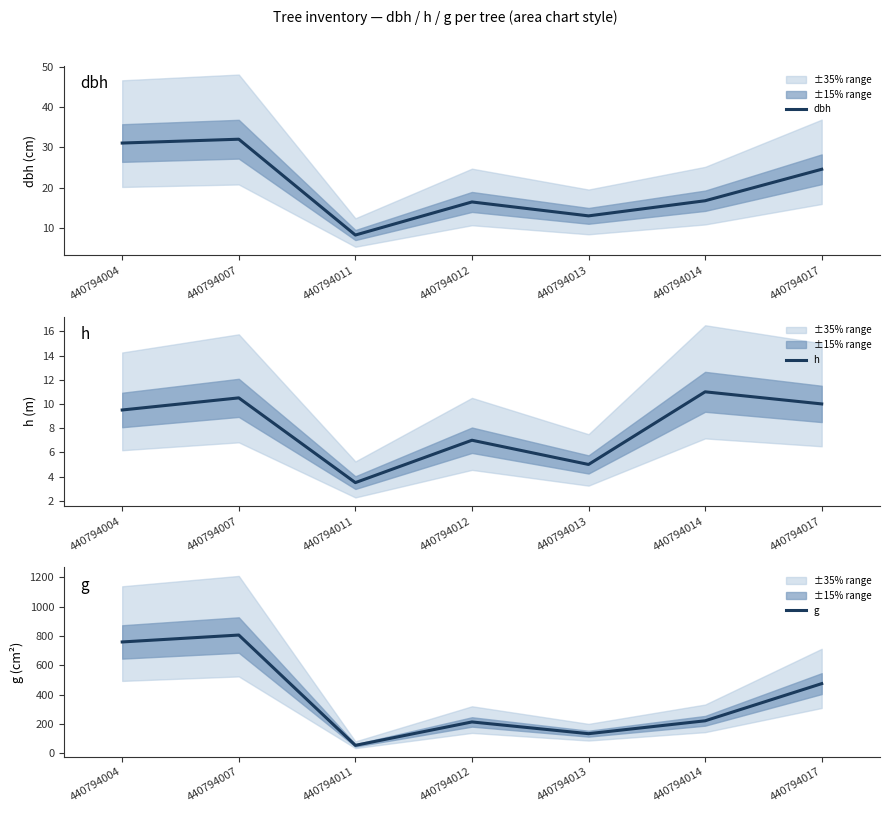

The value of g at 440794013 is 68.7. True or false?

False